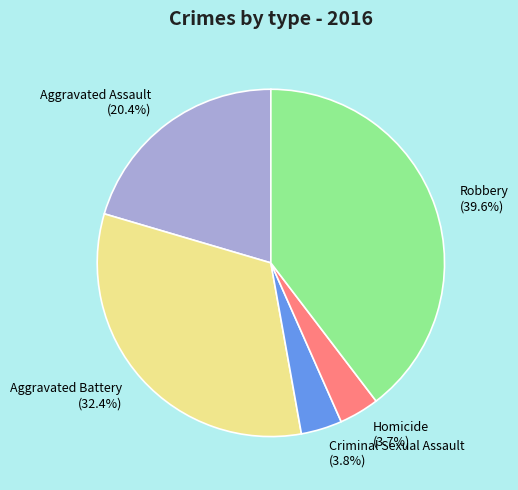

Is Aggravated Assault the majority of the pie?

No